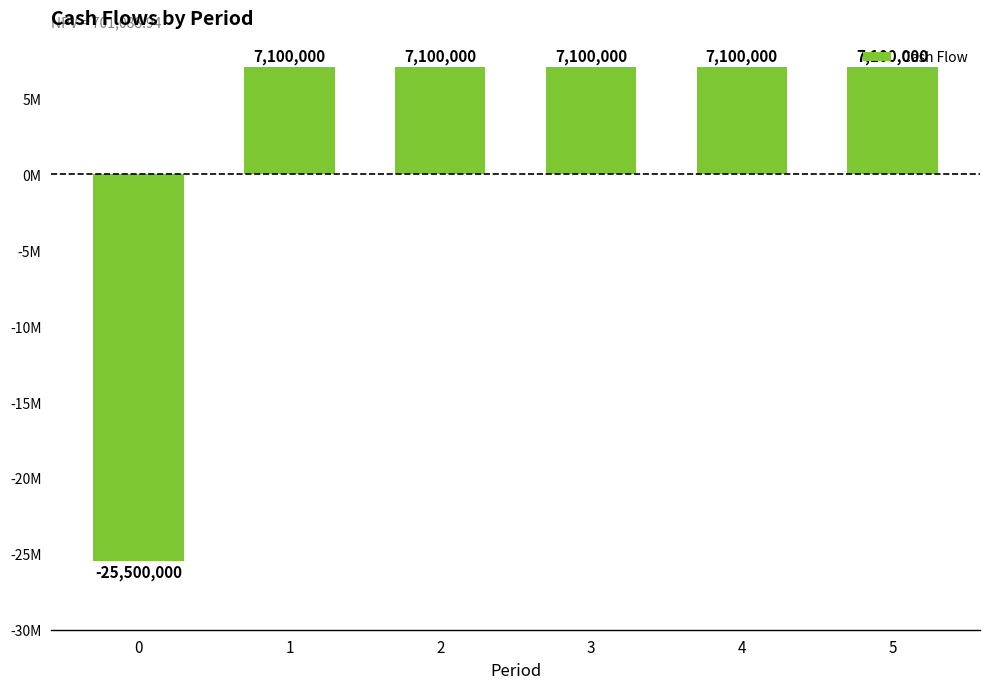

Does the chart contain any negative values?

Yes